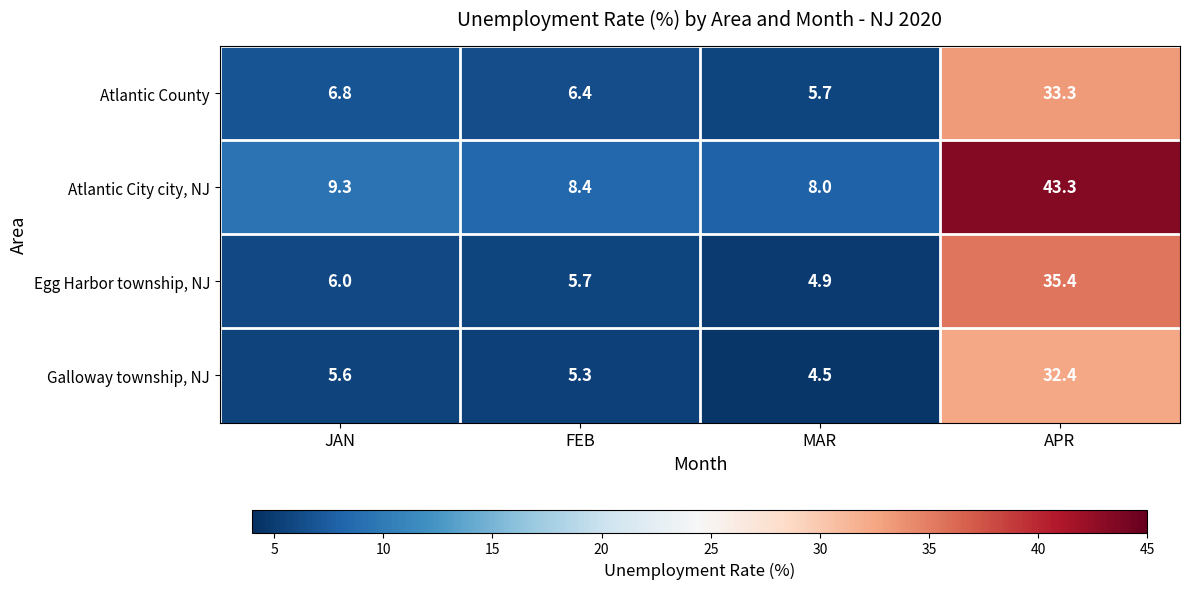

At which category is the sum across all series the highest?

APR